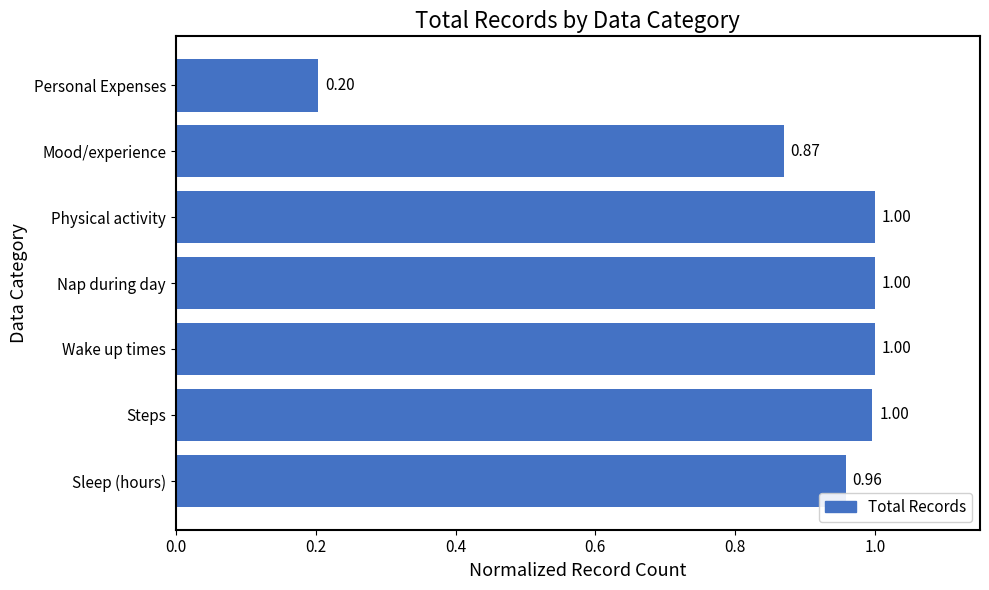

Does the chart contain stacked bars?

No